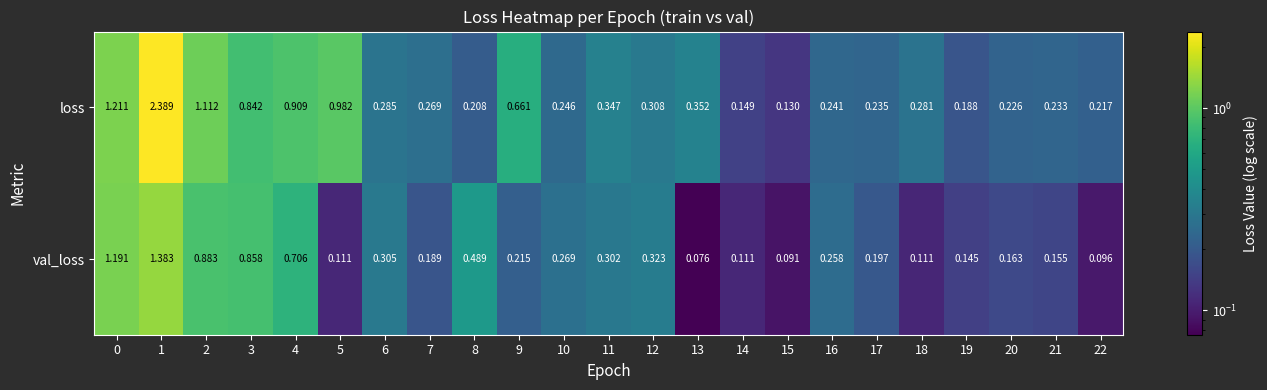

Rank the series at 18 from highest to lowest value.

loss, val_loss